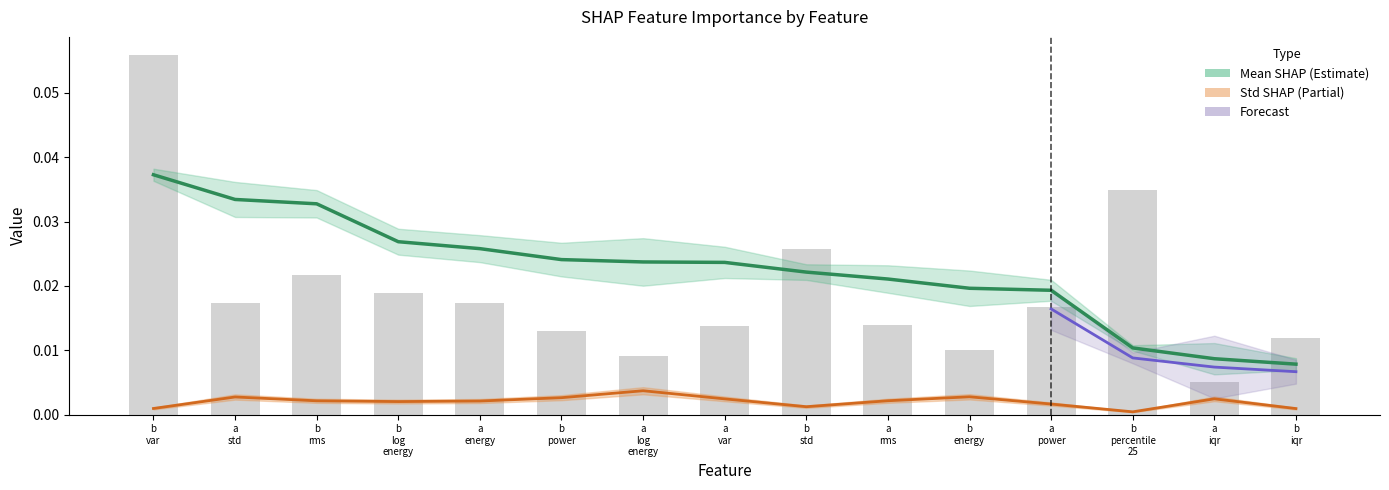

Between a
std and a
rms, which series saw the biggest shift?

Mean SHAP